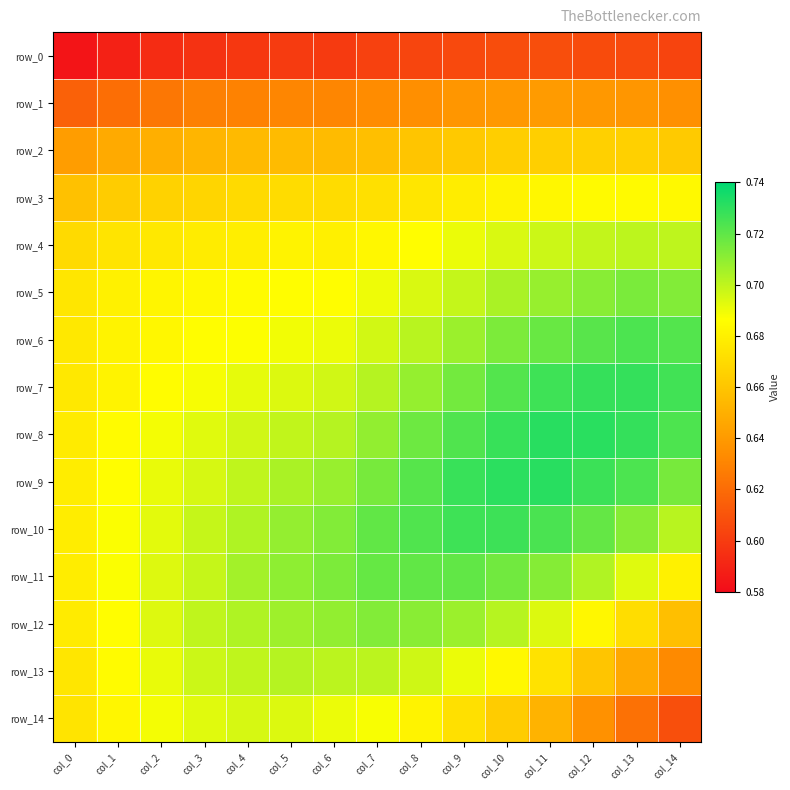

Reading left to right, list all the values displayed in this chart.

row_0: col_0=0.6	col_1=0.6	col_2=0.6	col_3=0.6	col_4=0.6	col_5=0.6	col_6=0.6	col_7=0.6	col_8=0.6	col_9=0.6	col_10=0.6	col_11=0.6	col_12=0.6	col_13=0.6	col_14=0.6
row_1: col_0=0.6	col_1=0.6	col_2=0.6	col_3=0.6	col_4=0.6	col_5=0.6	col_6=0.6	col_7=0.6	col_8=0.6	col_9=0.6	col_10=0.6	col_11=0.6	col_12=0.6	col_13=0.6	col_14=0.6
row_2: col_0=0.6	col_1=0.6	col_2=0.6	col_3=0.7	col_4=0.7	col_5=0.7	col_6=0.7	col_7=0.7	col_8=0.7	col_9=0.7	col_10=0.7	col_11=0.7	col_12=0.7	col_13=0.7	col_14=0.7
row_3: col_0=0.7	col_1=0.7	col_2=0.7	col_3=0.7	col_4=0.7	col_5=0.7	col_6=0.7	col_7=0.7	col_8=0.7	col_9=0.7	col_10=0.7	col_11=0.7	col_12=0.7	col_13=0.7	col_14=0.7
row_4: col_0=0.7	col_1=0.7	col_2=0.7	col_3=0.7	col_4=0.7	col_5=0.7	col_6=0.7	col_7=0.7	col_8=0.7	col_9=0.7	col_10=0.7	col_11=0.7	col_12=0.7	col_13=0.7	col_14=0.7
row_5: col_0=0.7	col_1=0.7	col_2=0.7	col_3=0.7	col_4=0.7	col_5=0.7	col_6=0.7	col_7=0.7	col_8=0.7	col_9=0.7	col_10=0.7	col_11=0.7	col_12=0.7	col_13=0.7	col_14=0.7
row_6: col_0=0.7	col_1=0.7	col_2=0.7	col_3=0.7	col_4=0.7	col_5=0.7	col_6=0.7	col_7=0.7	col_8=0.7	col_9=0.7	col_10=0.7	col_11=0.7	col_12=0.7	col_13=0.7	col_14=0.7
row_7: col_0=0.7	col_1=0.7	col_2=0.7	col_3=0.7	col_4=0.7	col_5=0.7	col_6=0.7	col_7=0.7	col_8=0.7	col_9=0.7	col_10=0.7	col_11=0.7	col_12=0.7	col_13=0.7	col_14=0.7
row_8: col_0=0.7	col_1=0.7	col_2=0.7	col_3=0.7	col_4=0.7	col_5=0.7	col_6=0.7	col_7=0.7	col_8=0.7	col_9=0.7	col_10=0.7	col_11=0.7	col_12=0.7	col_13=0.7	col_14=0.7
row_9: col_0=0.7	col_1=0.7	col_2=0.7	col_3=0.7	col_4=0.7	col_5=0.7	col_6=0.7	col_7=0.7	col_8=0.7	col_9=0.7	col_10=0.7	col_11=0.7	col_12=0.7	col_13=0.7	col_14=0.7
row_10: col_0=0.7	col_1=0.7	col_2=0.7	col_3=0.7	col_4=0.7	col_5=0.7	col_6=0.7	col_7=0.7	col_8=0.7	col_9=0.7	col_10=0.7	col_11=0.7	col_12=0.7	col_13=0.7	col_14=0.7
row_11: col_0=0.7	col_1=0.7	col_2=0.7	col_3=0.7	col_4=0.7	col_5=0.7	col_6=0.7	col_7=0.7	col_8=0.7	col_9=0.7	col_10=0.7	col_11=0.7	col_12=0.7	col_13=0.7	col_14=0.7
row_12: col_0=0.7	col_1=0.7	col_2=0.7	col_3=0.7	col_4=0.7	col_5=0.7	col_6=0.7	col_7=0.7	col_8=0.7	col_9=0.7	col_10=0.7	col_11=0.7	col_12=0.7	col_13=0.7	col_14=0.7
row_13: col_0=0.7	col_1=0.7	col_2=0.7	col_3=0.7	col_4=0.7	col_5=0.7	col_6=0.7	col_7=0.7	col_8=0.7	col_9=0.7	col_10=0.7	col_11=0.7	col_12=0.7	col_13=0.6	col_14=0.6
row_14: col_0=0.7	col_1=0.7	col_2=0.7	col_3=0.7	col_4=0.7	col_5=0.7	col_6=0.7	col_7=0.7	col_8=0.7	col_9=0.7	col_10=0.7	col_11=0.7	col_12=0.6	col_13=0.6	col_14=0.6